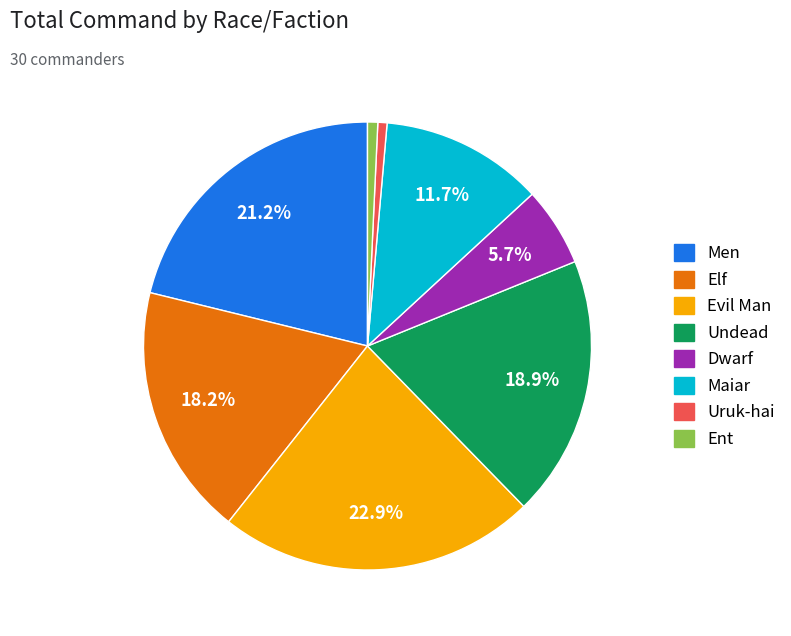

True or false: Ent accounts for 11% of the total.

False